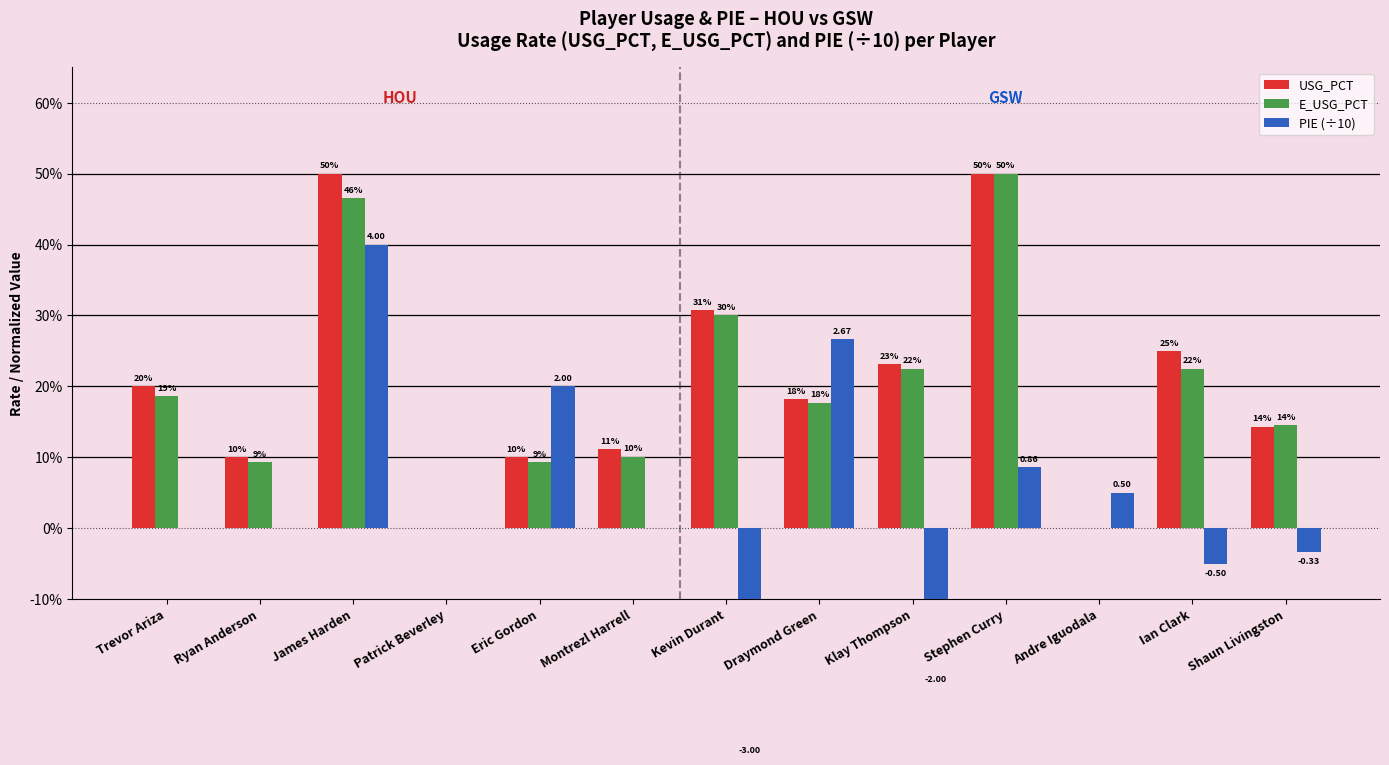

Reading right to left, what are all the values shown in this chart?

USG_PCT: Shaun Livingston=0.1	Ian Clark=0.2	Andre Iguodala=0.0	Stephen Curry=0.5	Klay Thompson=0.2	Draymond Green=0.2	Kevin Durant=0.3	Montrezl Harrell=0.1	Eric Gordon=0.1	Patrick Beverley=0.0	James Harden=0.5	Ryan Anderson=0.1	Trevor Ariza=0.2
E_USG_PCT: Shaun Livingston=0.1	Ian Clark=0.2	Andre Iguodala=0.0	Stephen Curry=0.5	Klay Thompson=0.2	Draymond Green=0.2	Kevin Durant=0.3	Montrezl Harrell=0.1	Eric Gordon=0.1	Patrick Beverley=0.0	James Harden=0.5	Ryan Anderson=0.1	Trevor Ariza=0.2
PIE (÷10): Shaun Livingston=-0.0	Ian Clark=-0.1	Andre Iguodala=0.1	Stephen Curry=0.1	Klay Thompson=-0.2	Draymond Green=0.3	Kevin Durant=-0.3	Montrezl Harrell=0.0	Eric Gordon=0.2	Patrick Beverley=0.0	James Harden=0.4	Ryan Anderson=0.0	Trevor Ariza=0.0